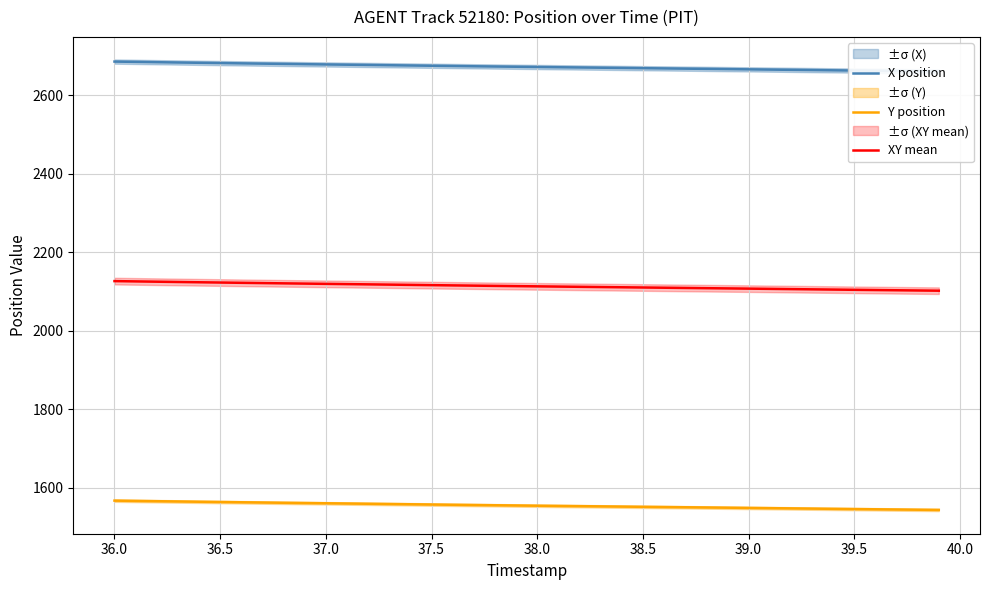

True or false: XY mean and Y position intersect in this chart.

False